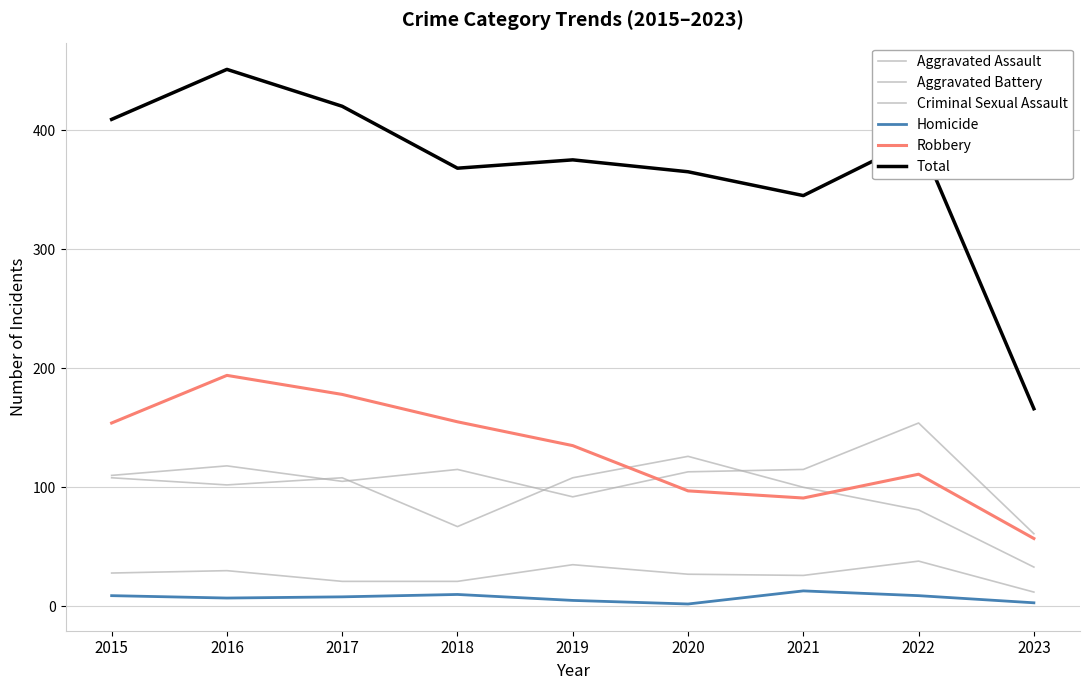

How many lines are shown in the chart?

6